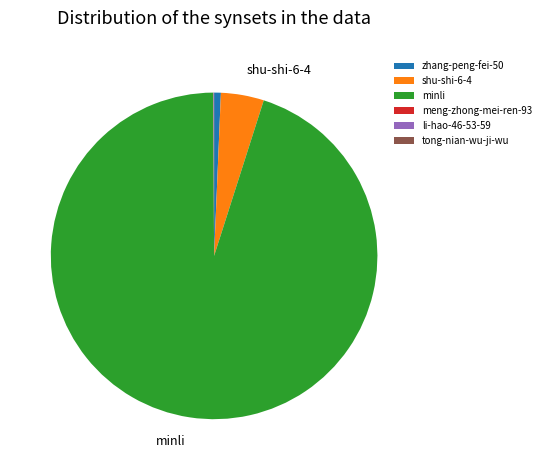

The minli slice represents 95% of the pie. True or false?

True